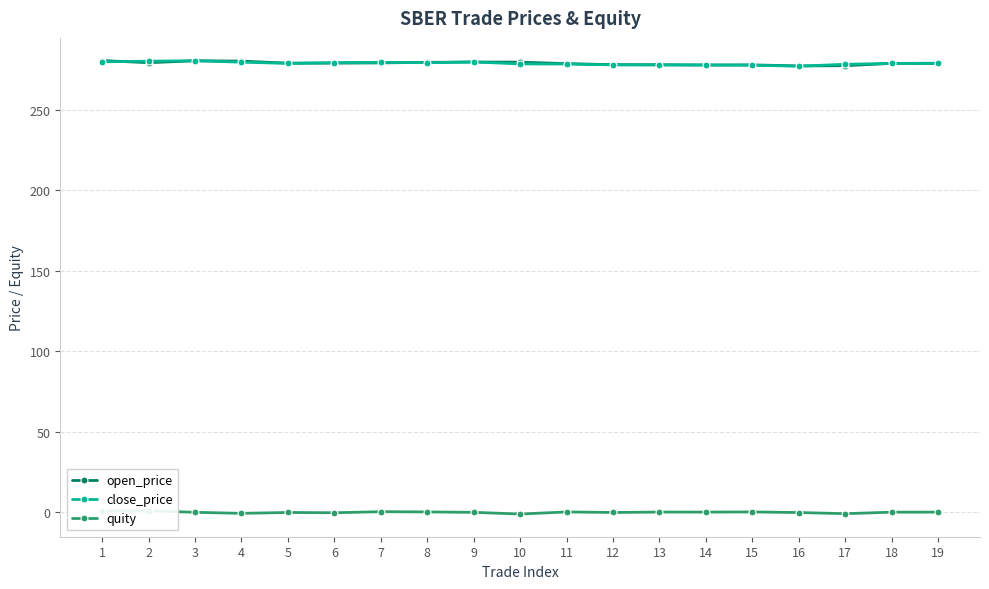

How many lines are shown in the chart?

3